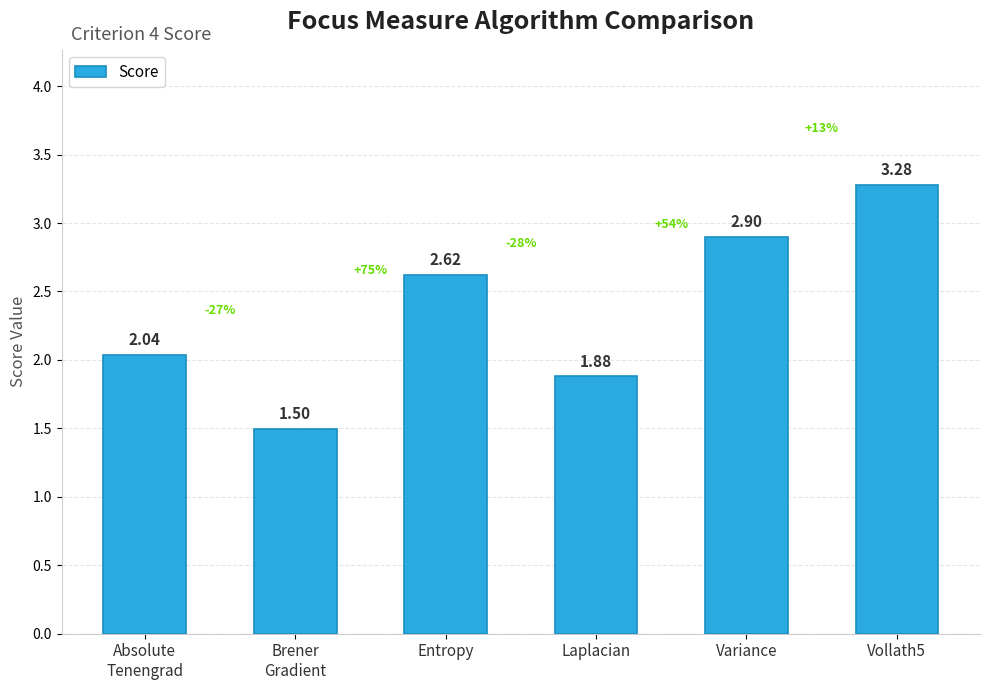

Approximately how many times larger is the value at Laplacian compared to Entropy?

0.7